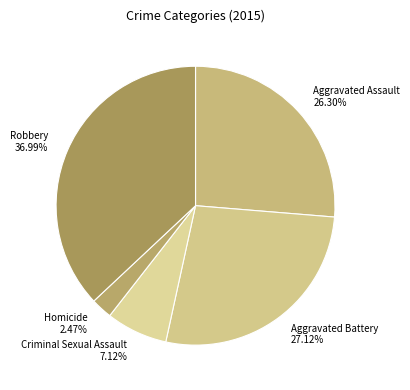

Is there a majority slice in this chart?

No